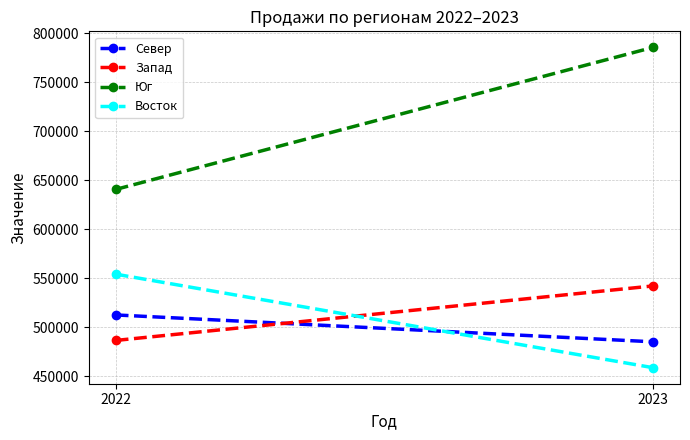

Is it true that Восток equals 198427 at 2022?

False